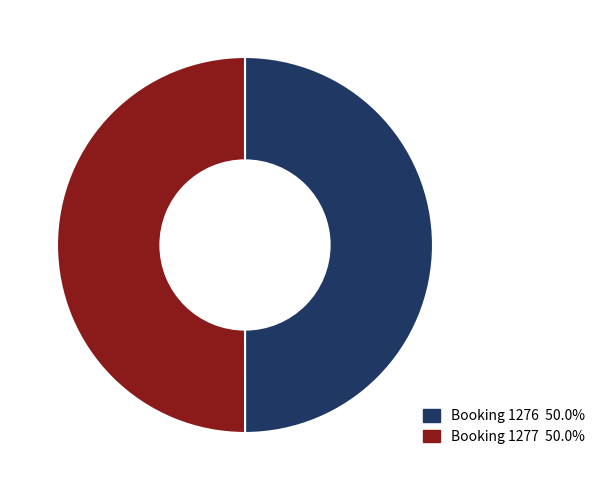

How many slices are in this pie chart?

2